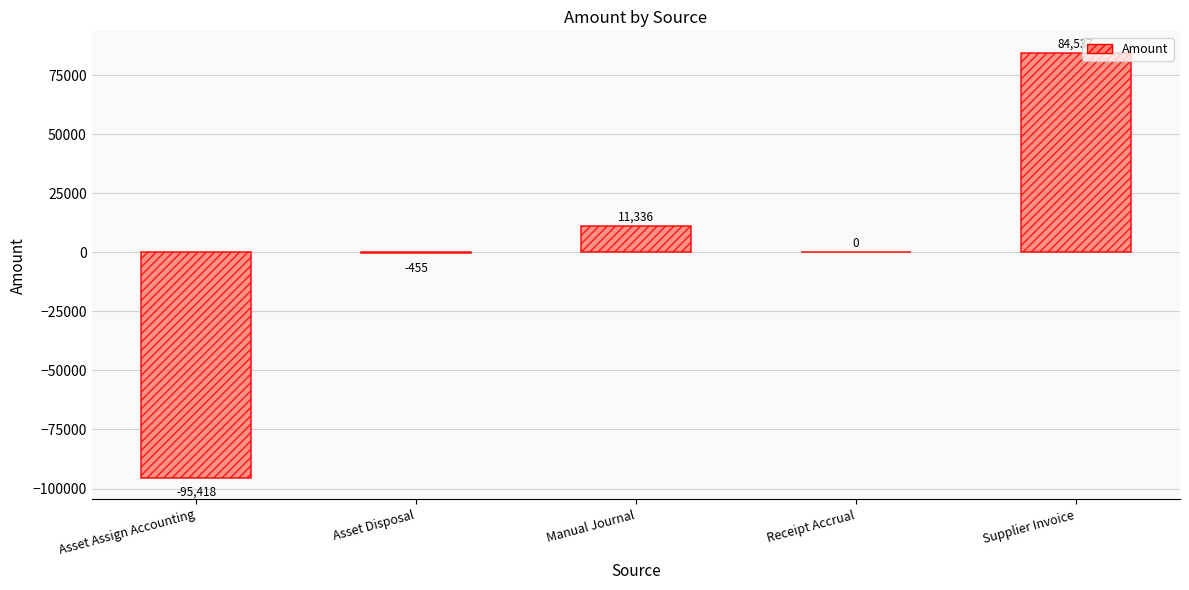

Approximately how many times larger is the value at Manual Journal compared to Supplier Invoice?

0.1